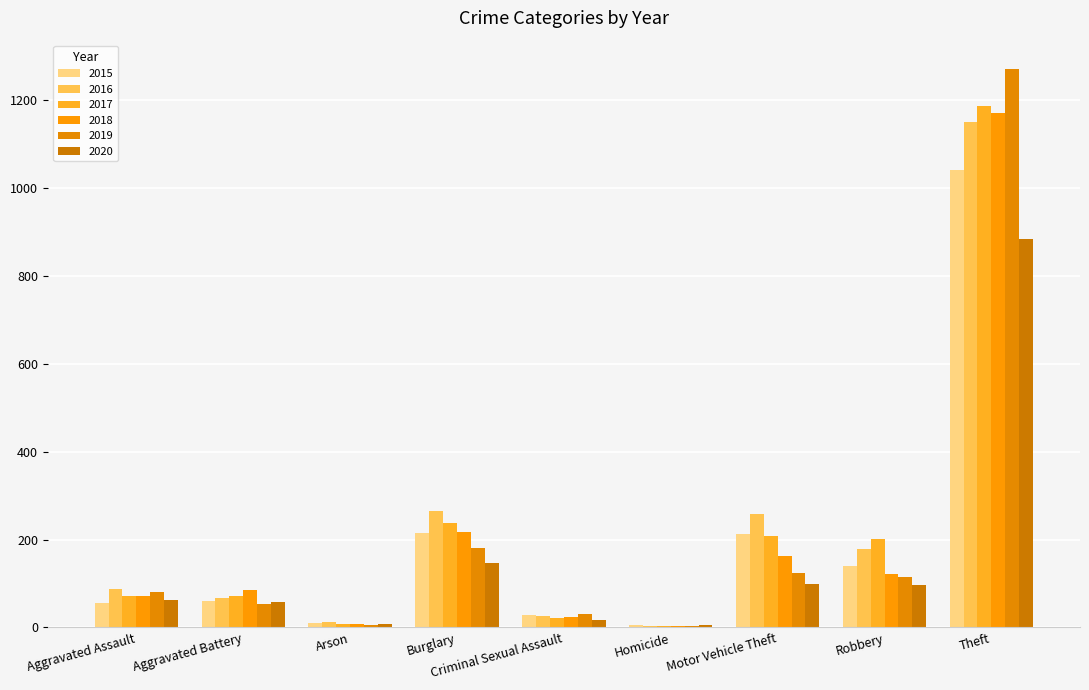

How many categories are shown in the chart?

9